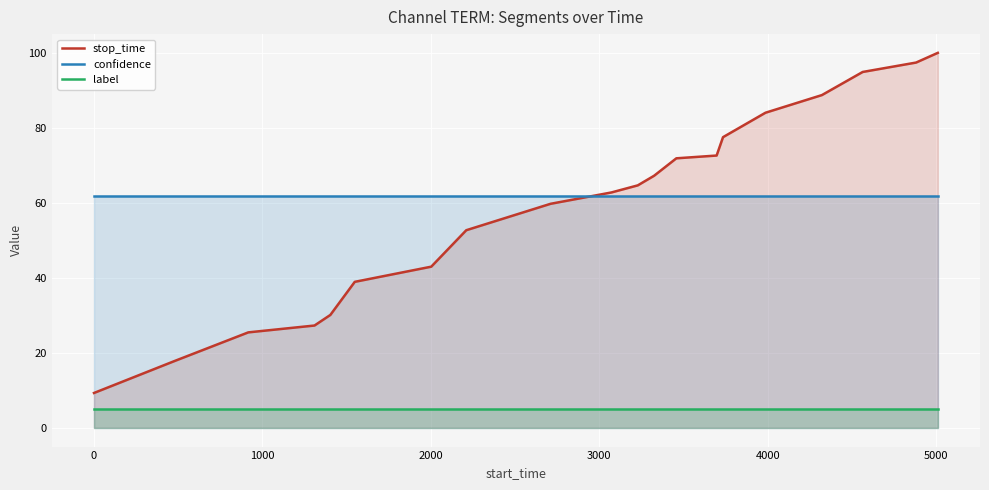

What is the highest value of the confidence series?

61.9